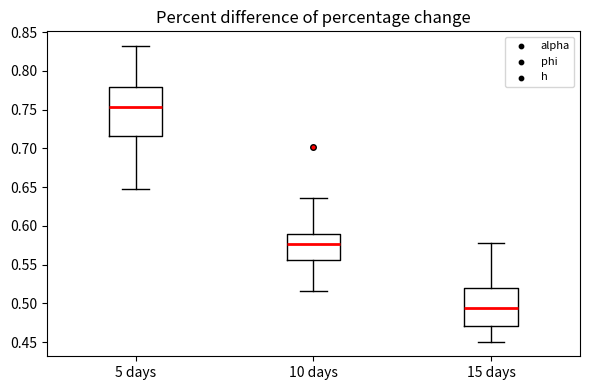

Which box is the tallest, from its lower edge to its upper edge?

5 days